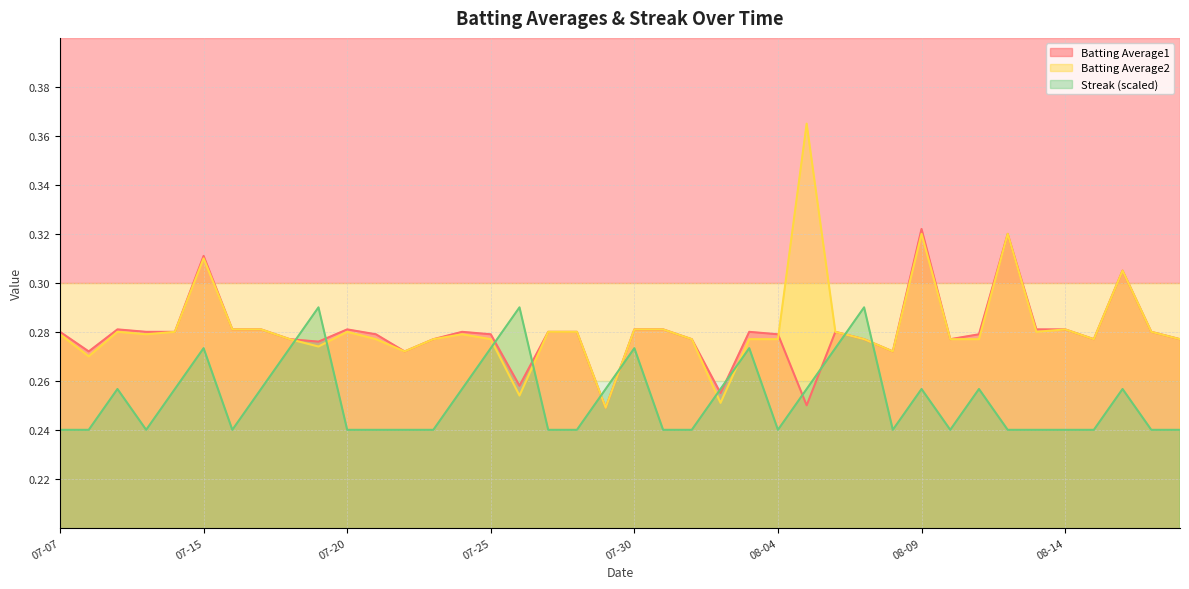

Which series has the widest spread of values?

Batting Average2